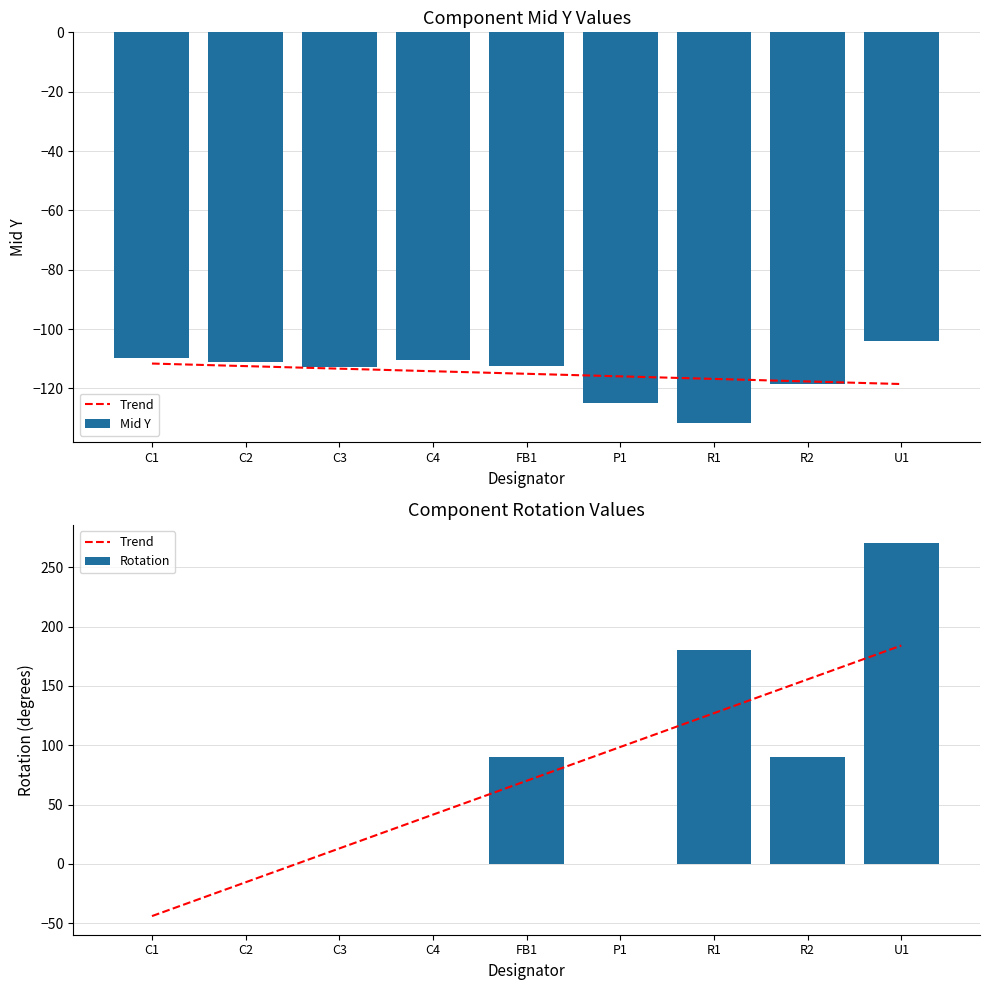

What is the difference between the second highest and second lowest values in the Rotation series?

180.0